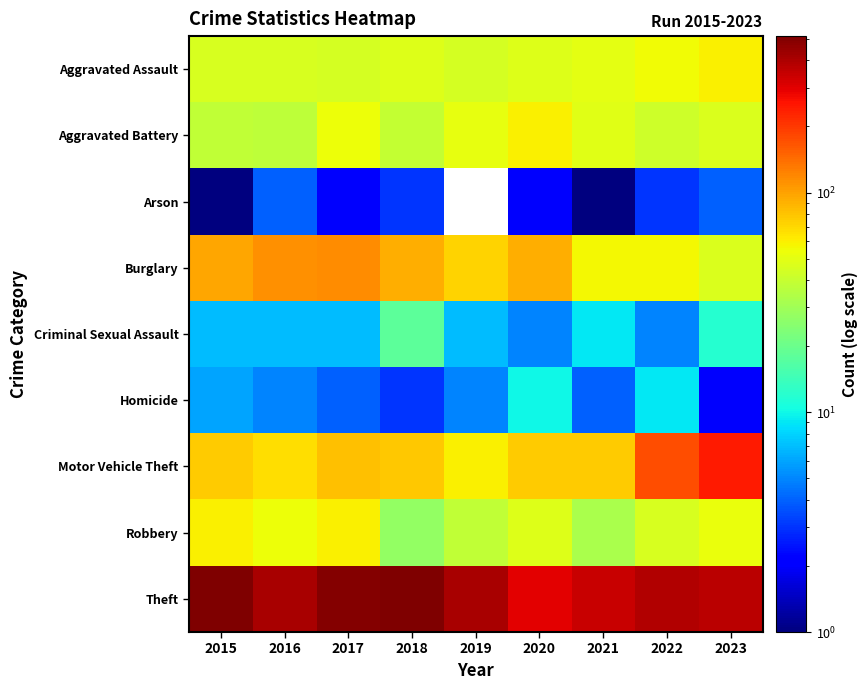

True or false: Theft has a value of 106.3 at 2021.

False